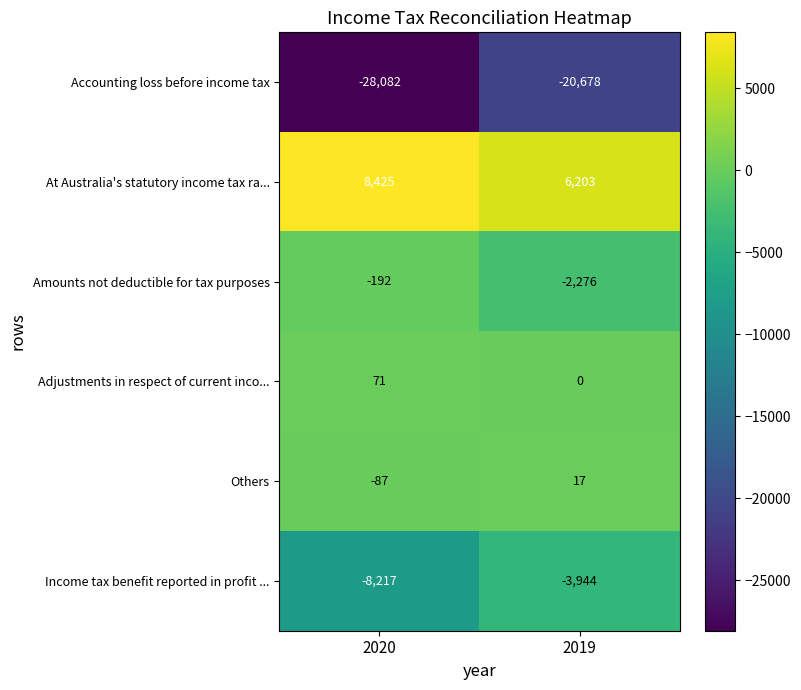

Is the value of At Australia's statutory income tax ra... at 2020 greater than the value of Accounting loss before income tax at 2019?

Yes